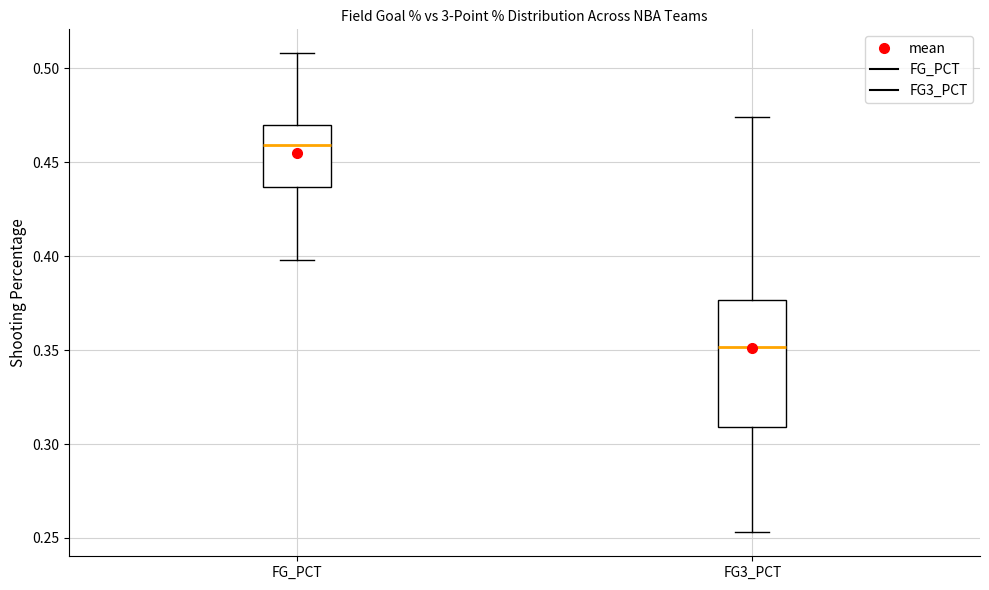

Reading left to right, read every box against the y-axis: the position of its median line, the range the box covers, and the ends of its whiskers. The values are not printed on the chart, so give them approximately, as read against the axis.

FG_PCT: median 0.460, box 0.435 to 0.470, whiskers 0.400 to 0.510
FG3_PCT: median 0.350, box 0.310 to 0.375, whiskers 0.255 to 0.475